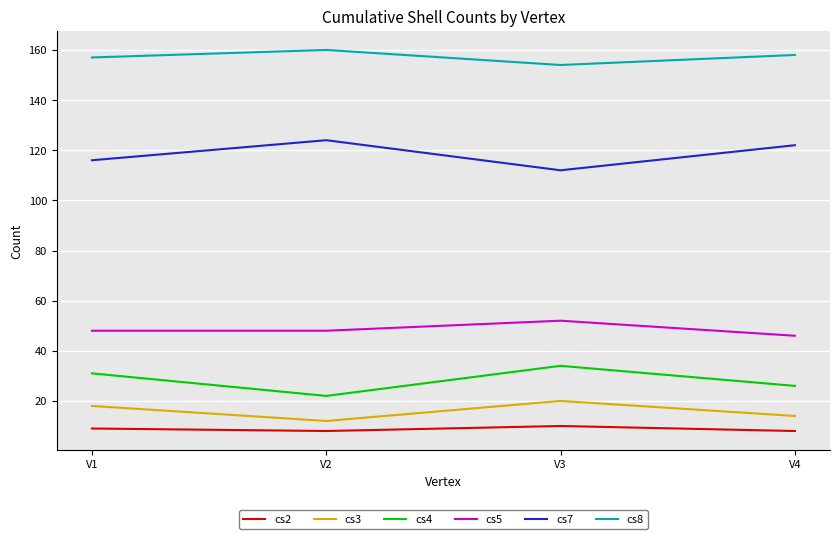

What is the difference between the highest and lowest values at V4?

150